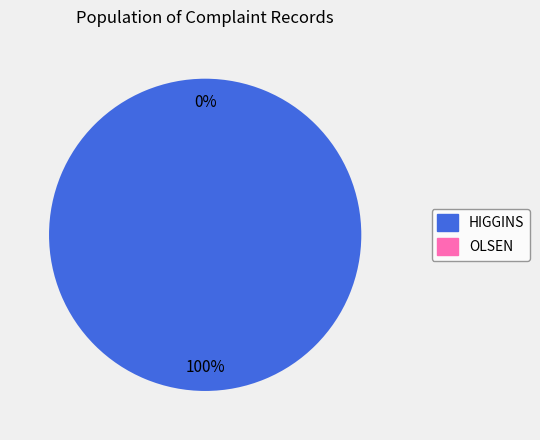

Is HIGGINS the majority of the pie?

Yes